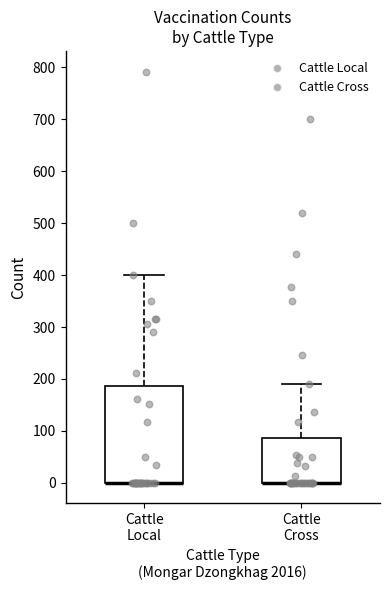

Where does the upper whisker of the box for Cattle Local end on the y-axis? The values are not printed on the chart, so give them approximately, as read against the axis.

400